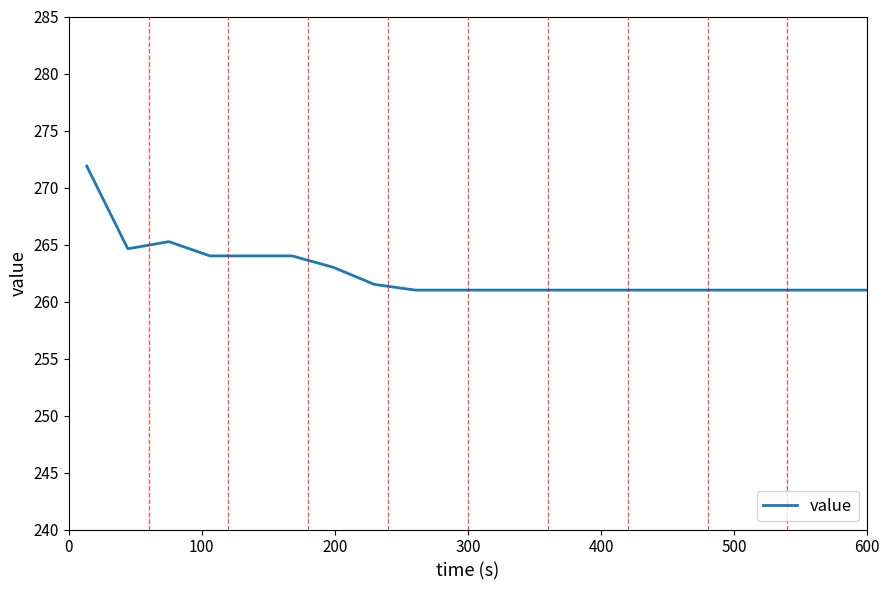

What is the minimum value shown in the chart?

261.0